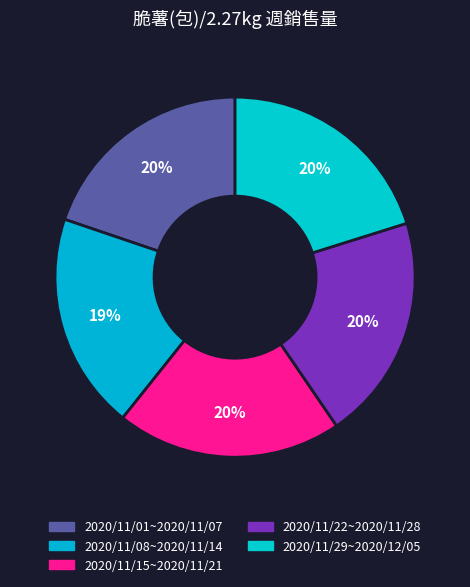

The 2020/11/22~2020/11/28 slice represents 20% of the pie. True or false?

True